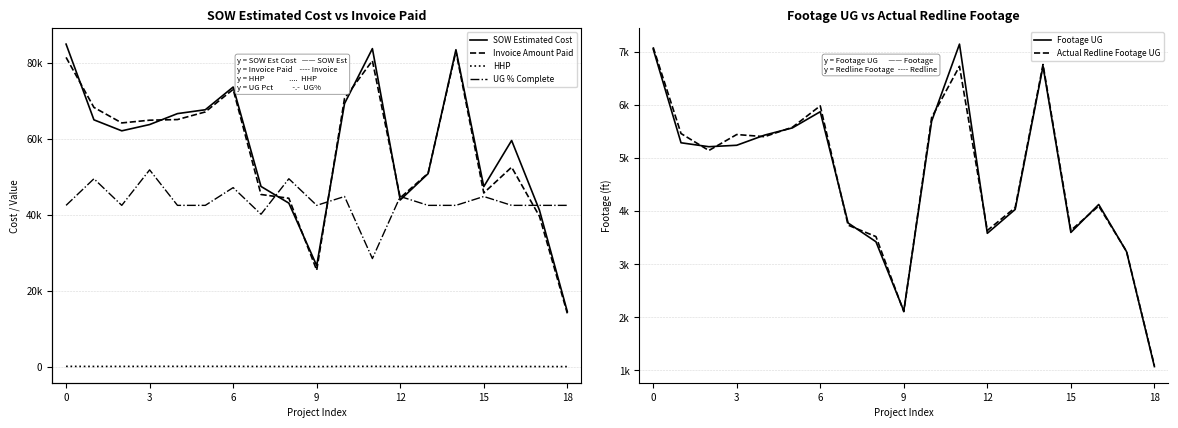

What are all the series names shown in the legend?

SOW Estimated Cost, Invoice Amount Paid, HHP, Footage UG, Actual Redline Footage UG, UG % Complete